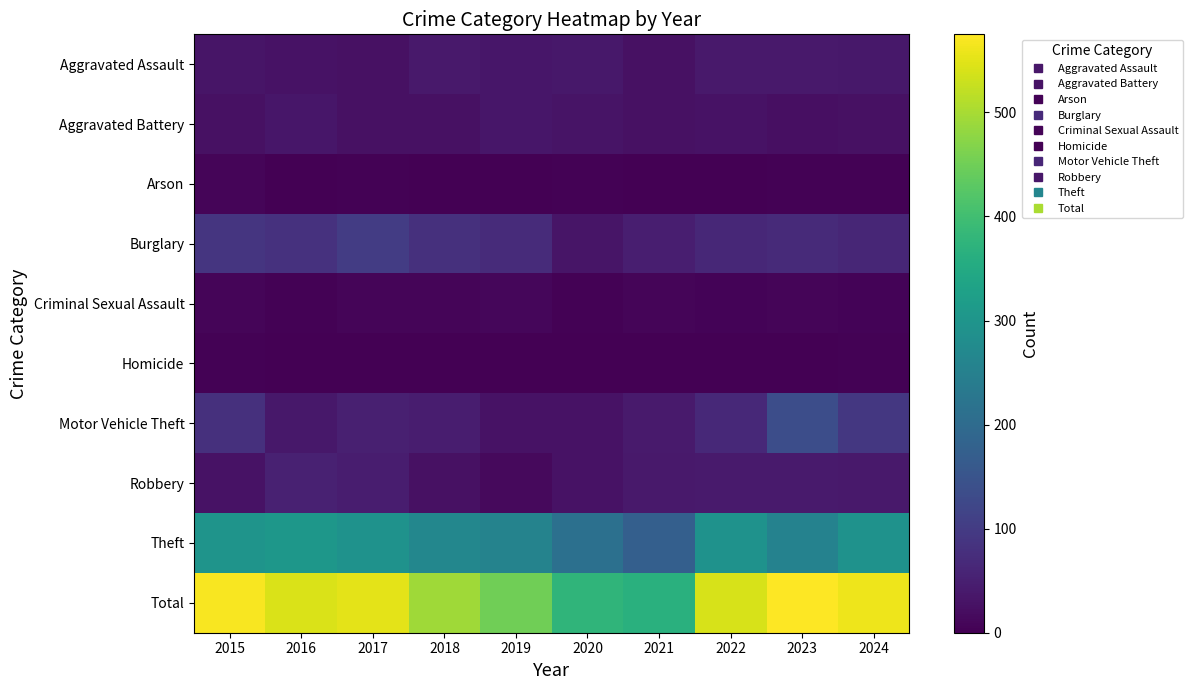

What is the greatest value displayed?

575